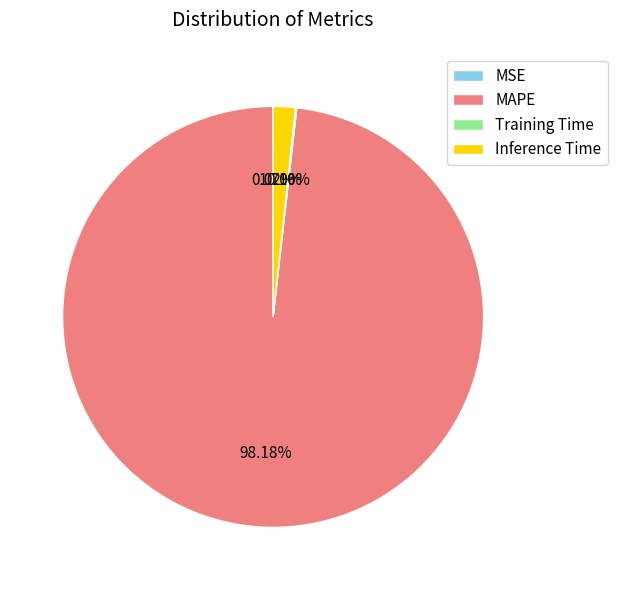

What is the largest slice in the pie chart?

MAPE